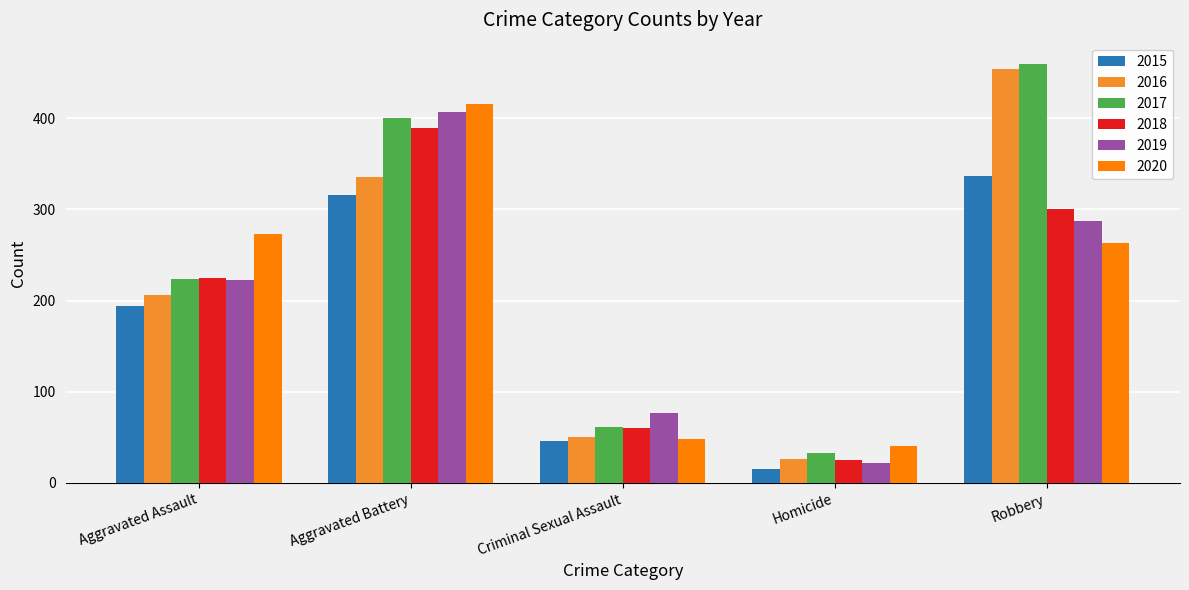

What is the smallest value displayed?

15